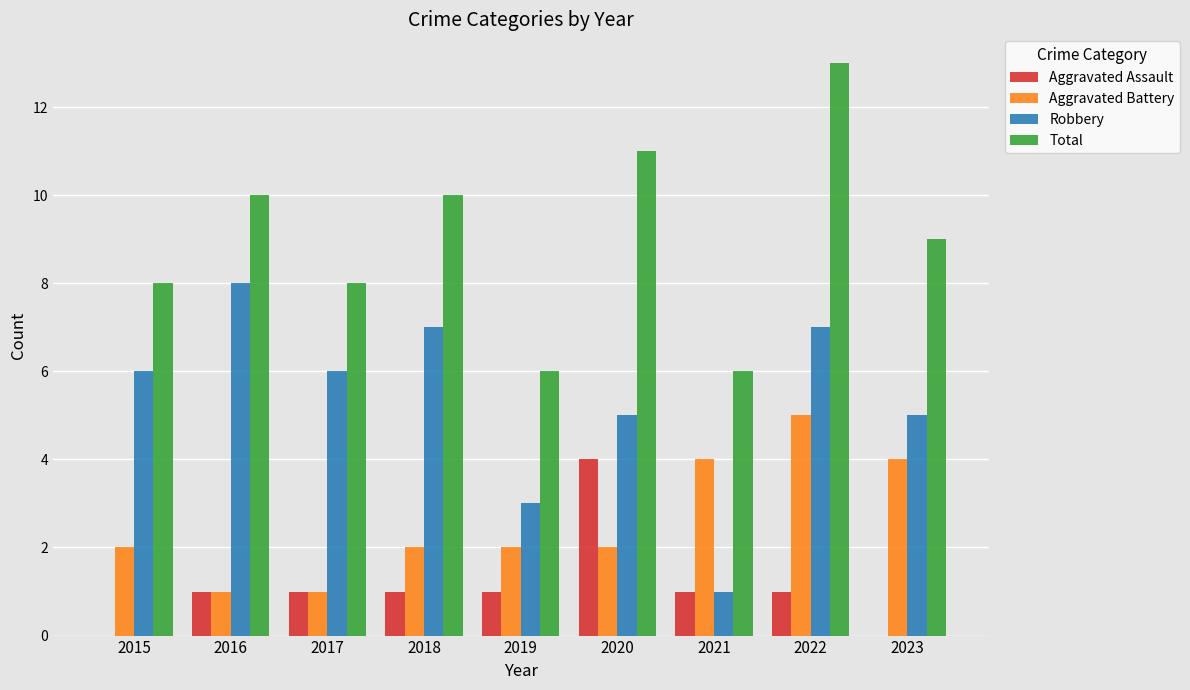

What value does the Aggravated Assault series have at 2022?

1